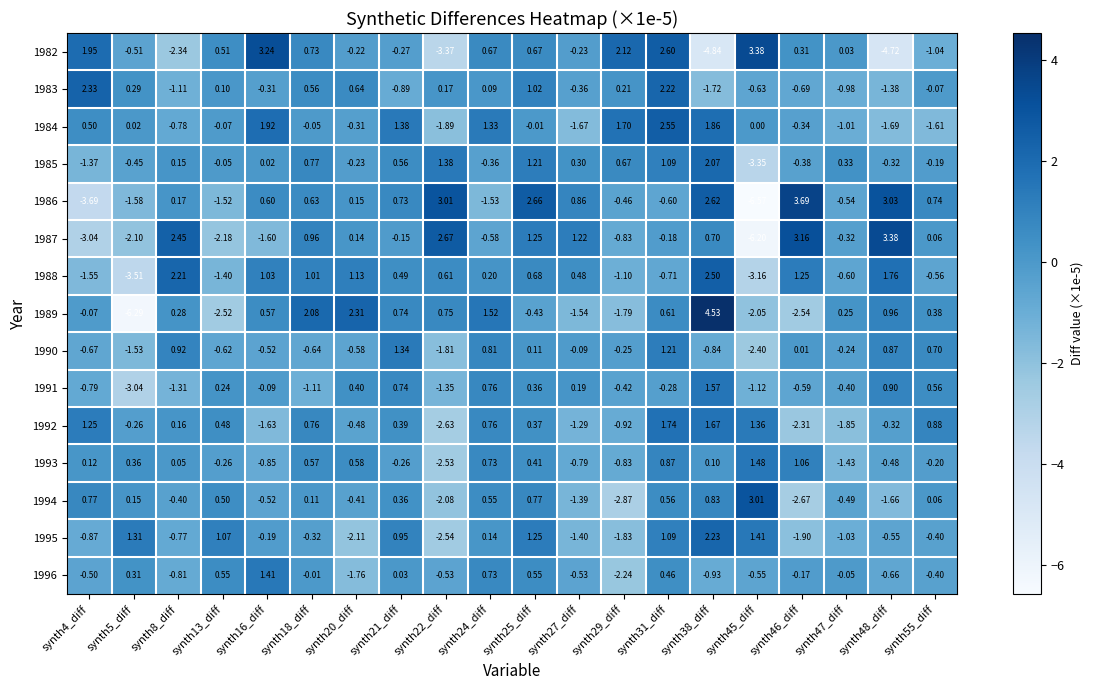

How many data points in 1986 are less than 0?

8